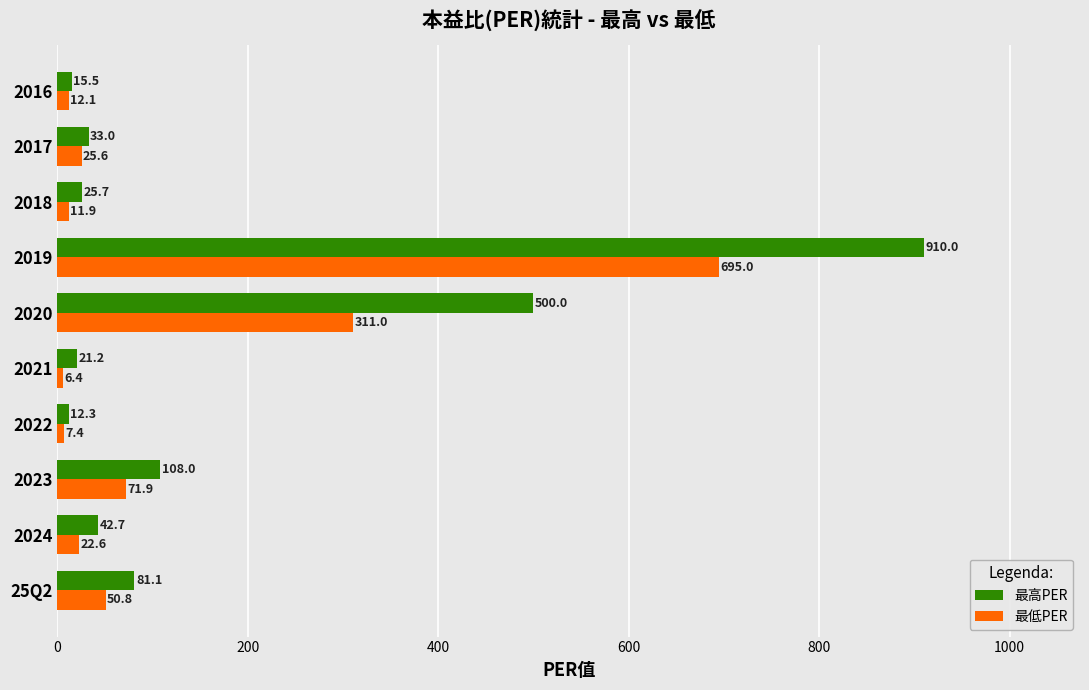

Rank the series by their maximum value, from highest to lowest.

最高PER, 最低PER